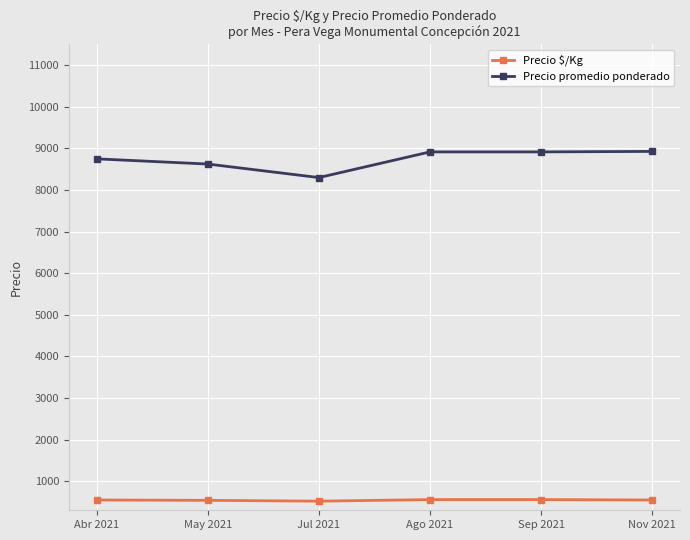

What is the total value across all series at Abr 2021?

9297